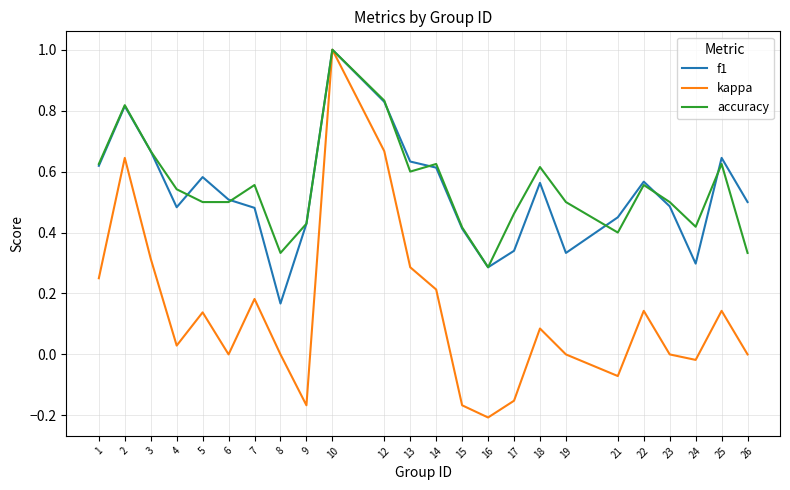

Which category has the highest value across all series?

10